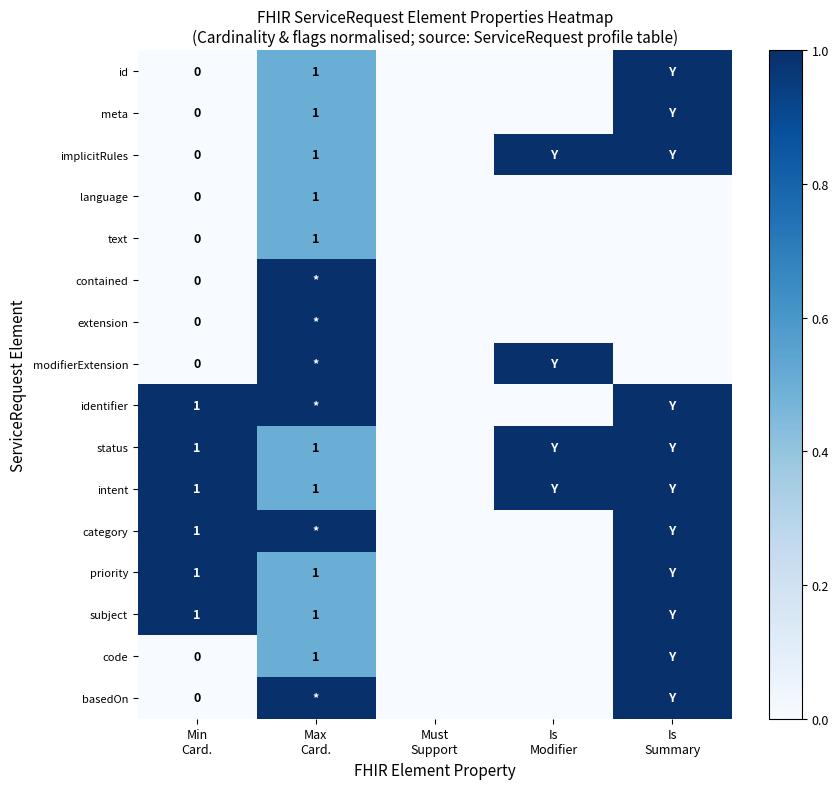

What is the maximum value shown in the chart?

1.0